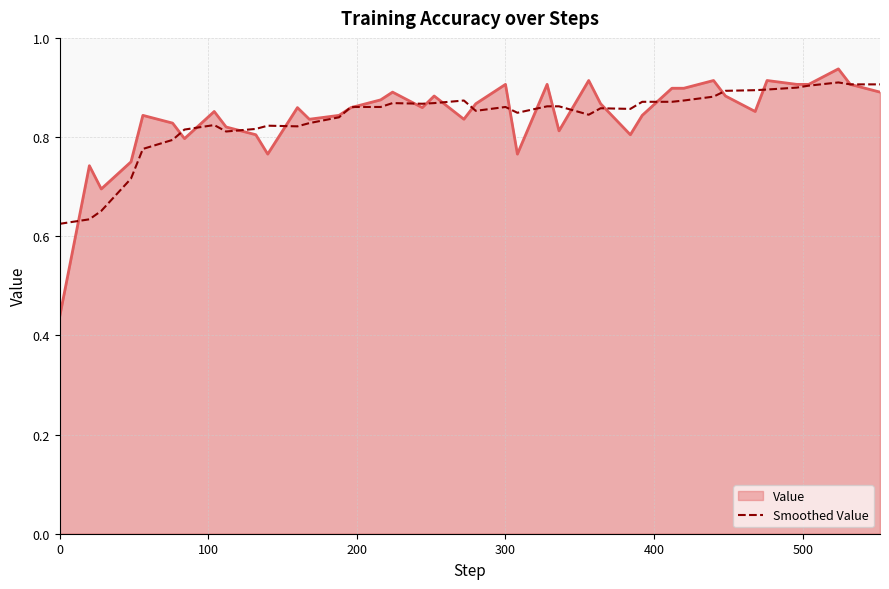

The value of Value at 300 is 0.9. True or false?

True